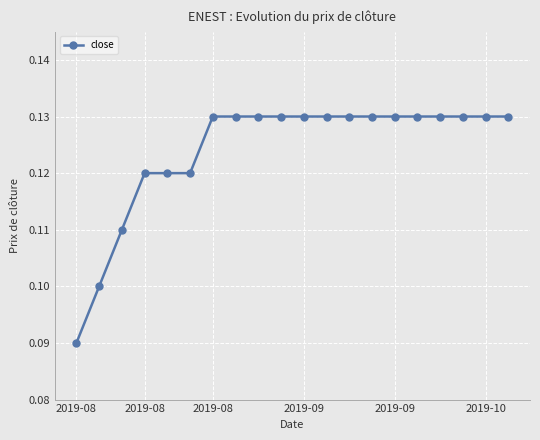

Count the values in the range 0 to 1.

20